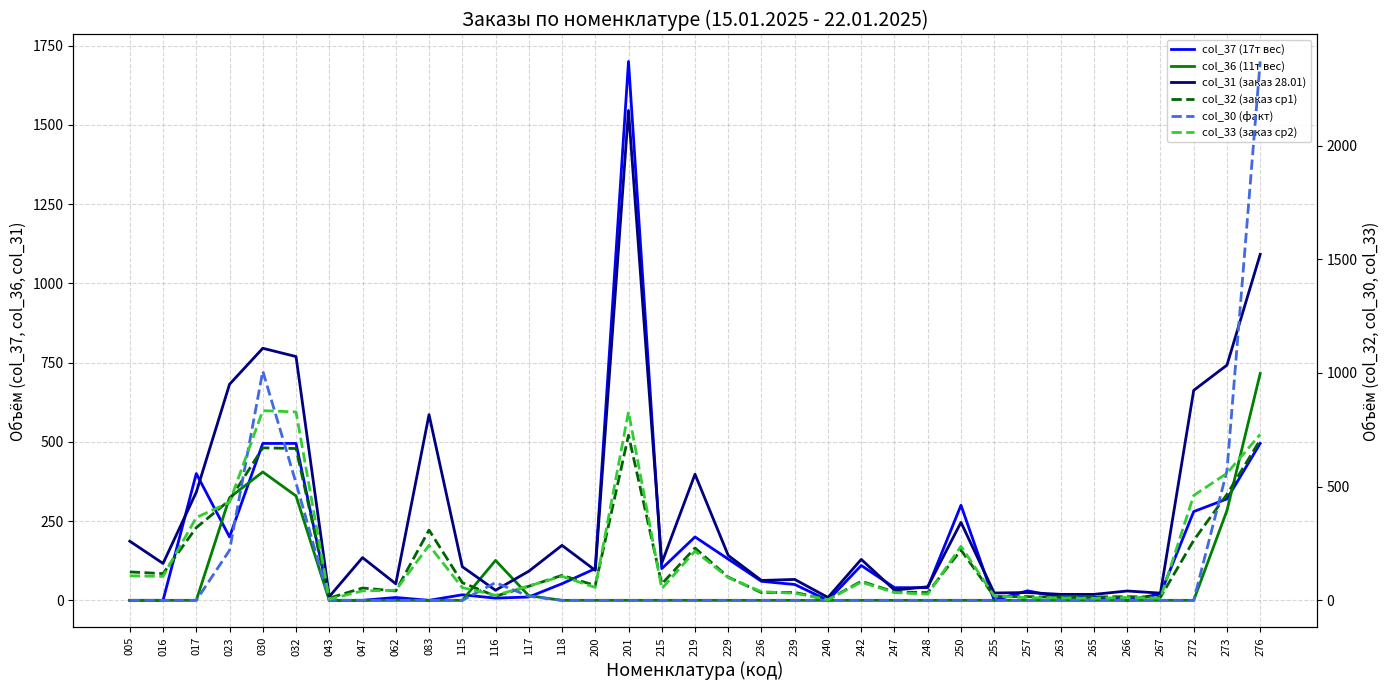

Between which two adjacent categories do col_32 (заказ ср1) and col_31 (заказ 28.01) first intersect?

005 and 016